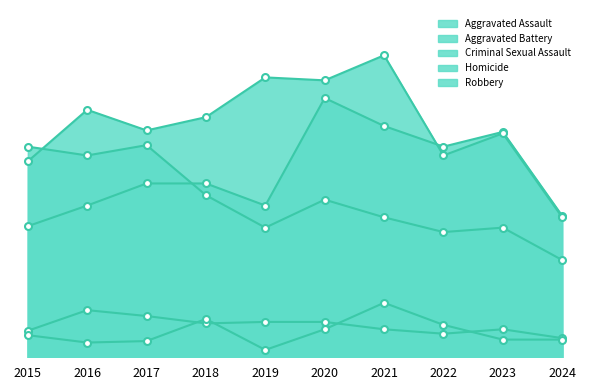

Rank the categories by Criminal Sexual Assault value from highest to lowest.

2016, 2017, 2019, 2020, 2018, 2021, 2023, 2015, 2022, 2024